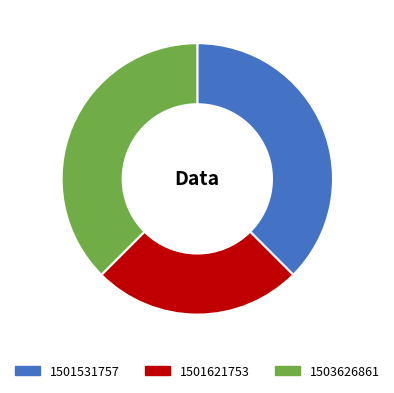

The 1501531757 slice represents 38% of the pie. True or false?

True